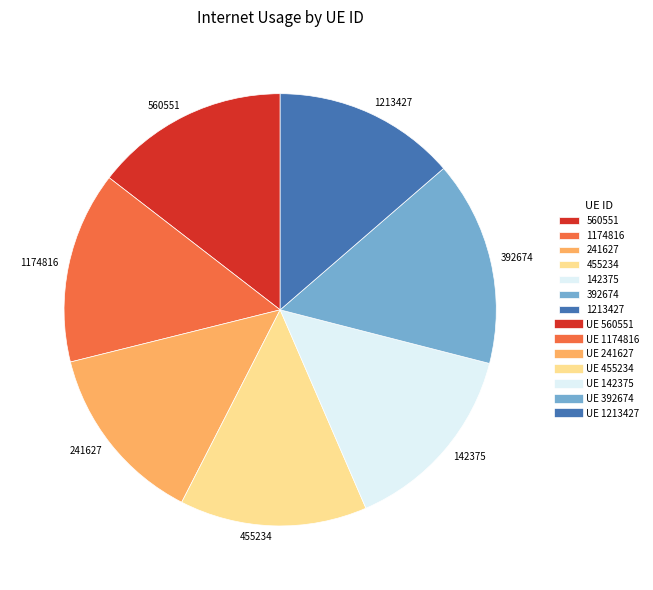

Between 392674 and 560551, which is larger?

392674